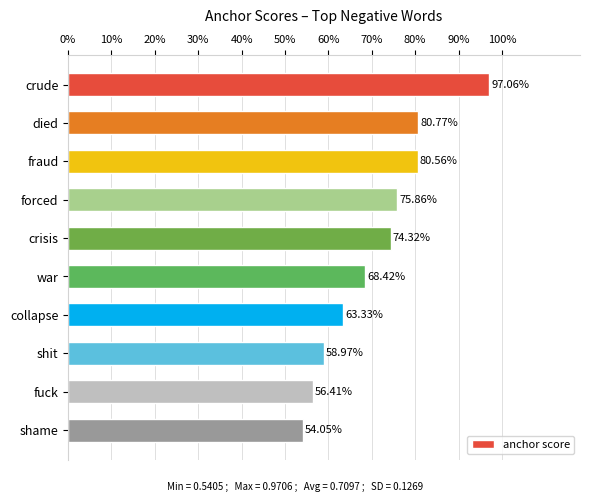

Are the bars horizontal?

Yes